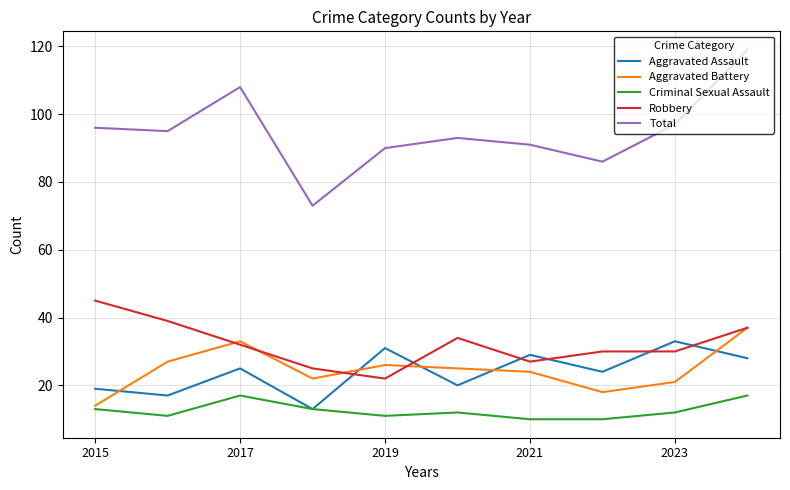

What is the minimum value for Criminal Sexual Assault?

10